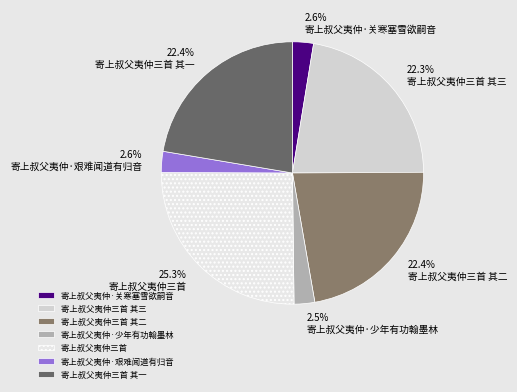

Which slice is the largest?

寄上叔父夷仲三首